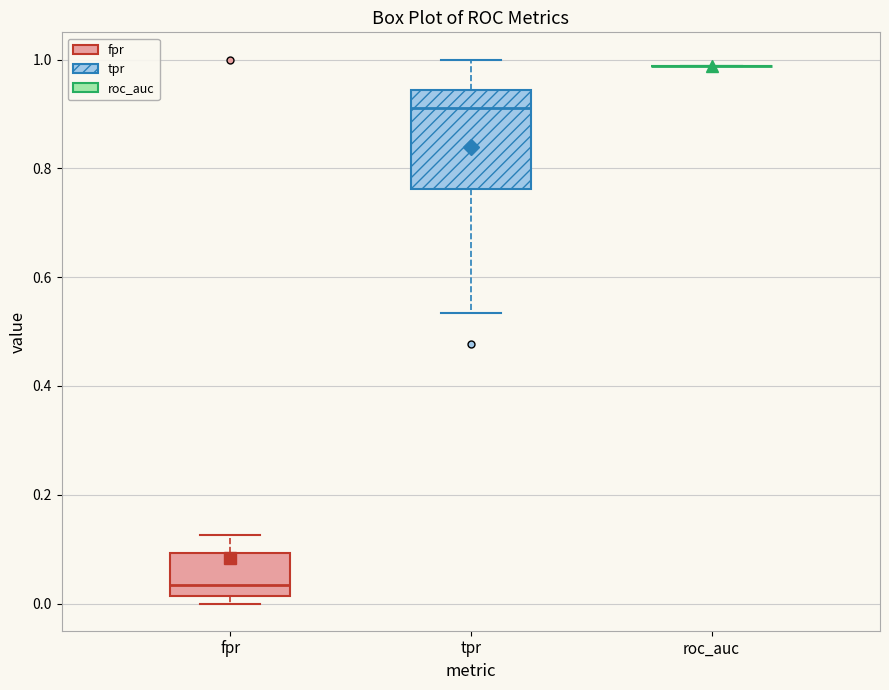

Where is the lower edge of the box for fpr on the y-axis? The values are not printed on the chart, so give them approximately, as read against the axis.

0.02